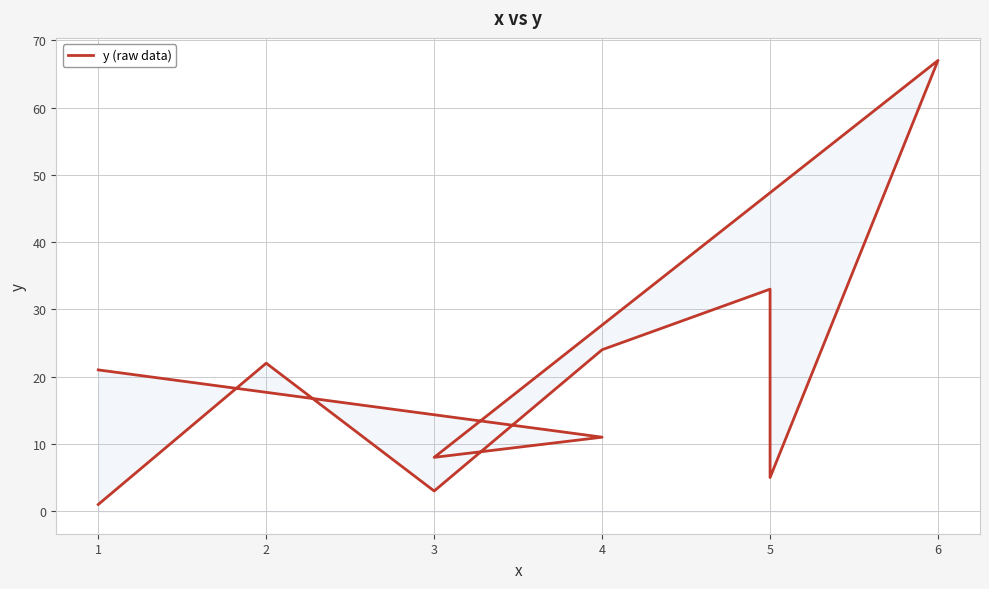

How many series are shown in this chart?

1